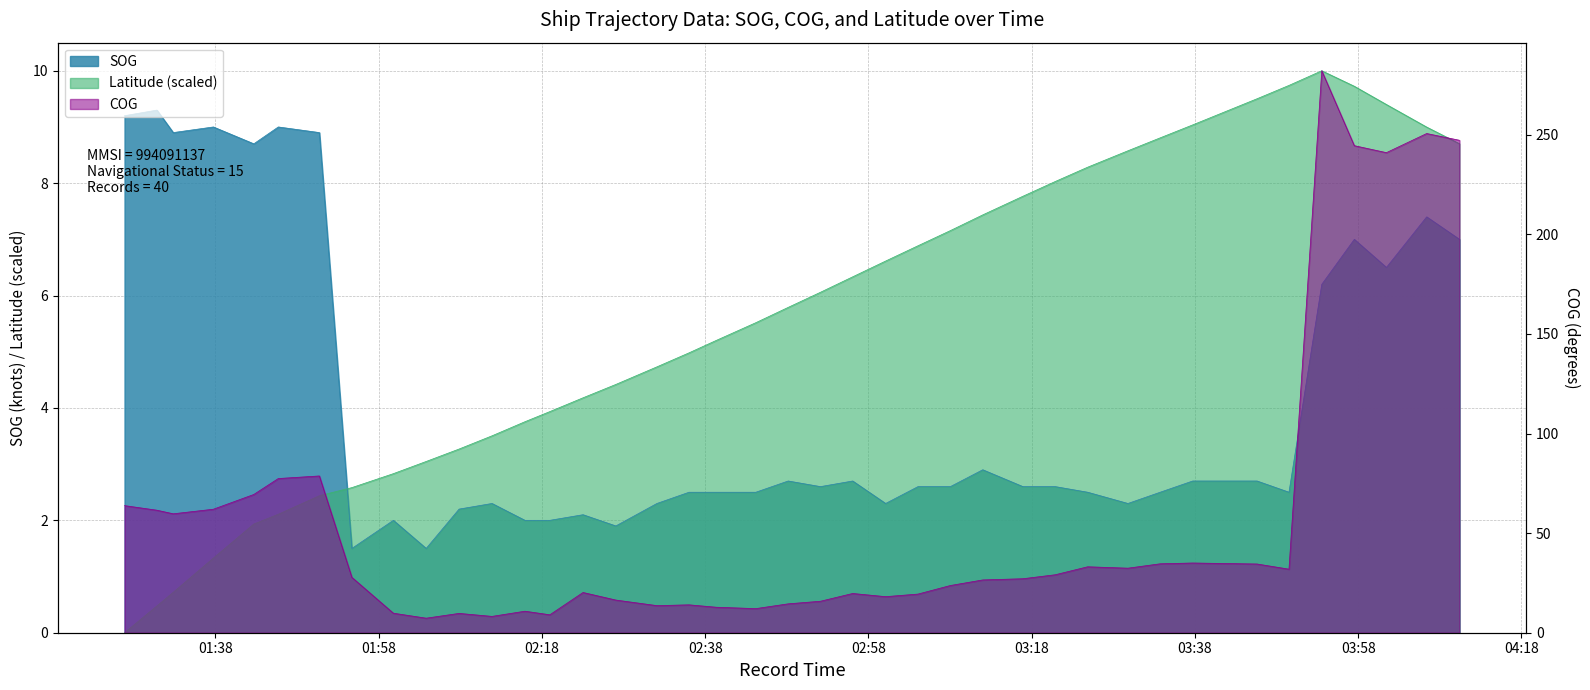

What is the approximate value of SOG at 2024-04-18 02:48:10?

2.7